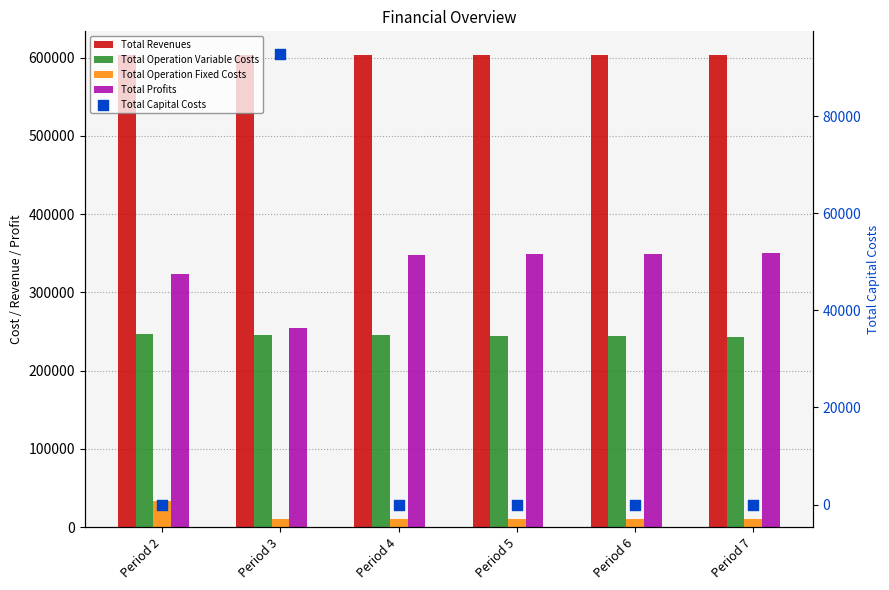

At how many categories does at least one series exceed 484222?

6